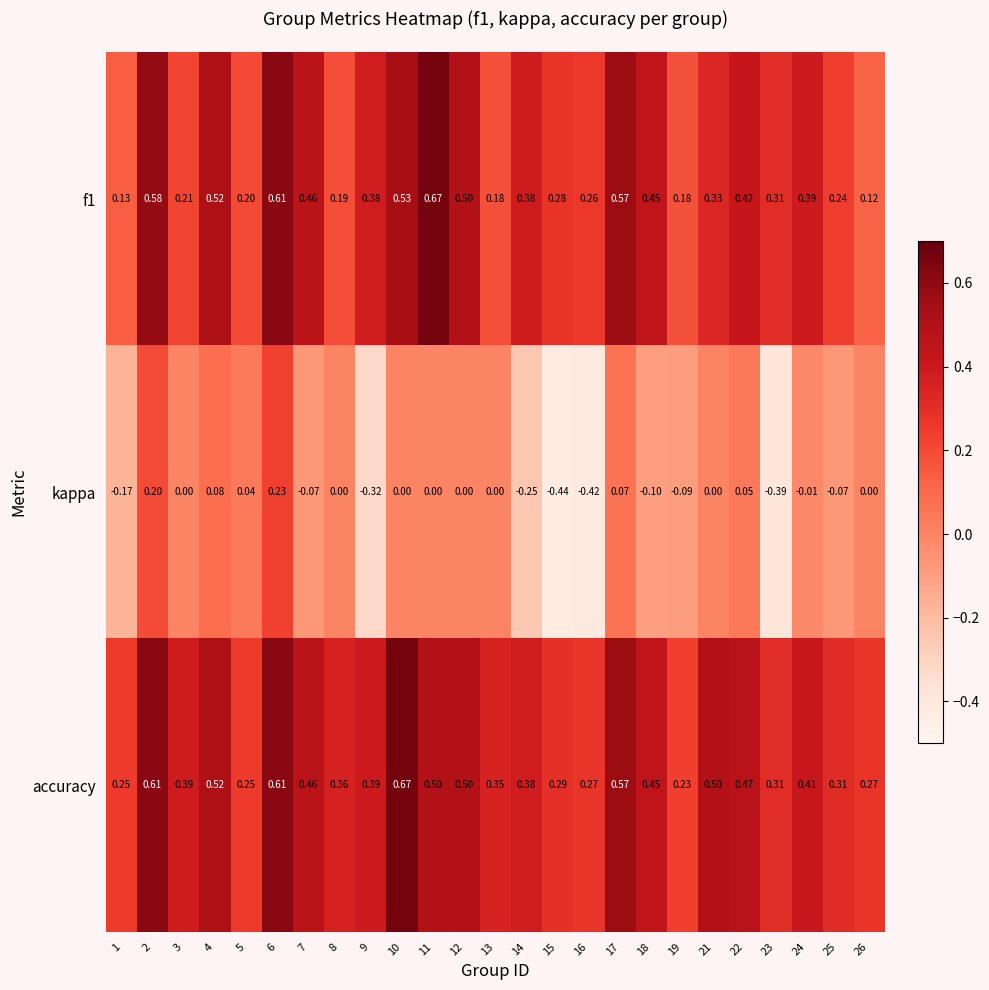

At which category is the sum across all series the highest?

6